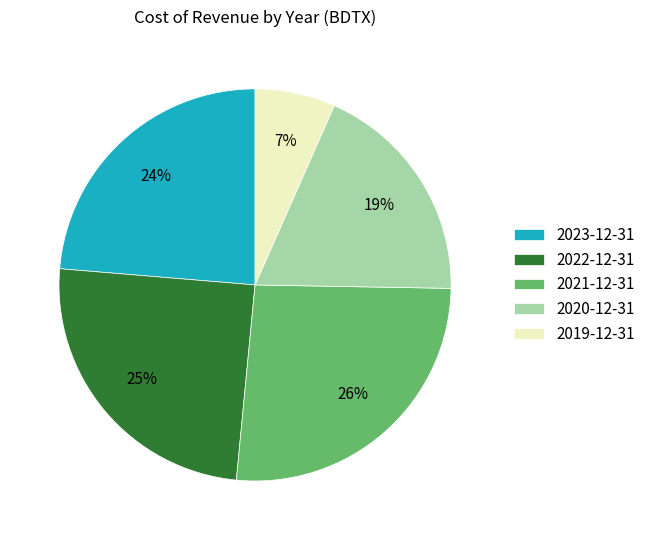

To the nearest percent, what is the combined percentage of 2020-12-31 and 2021-12-31?

45%